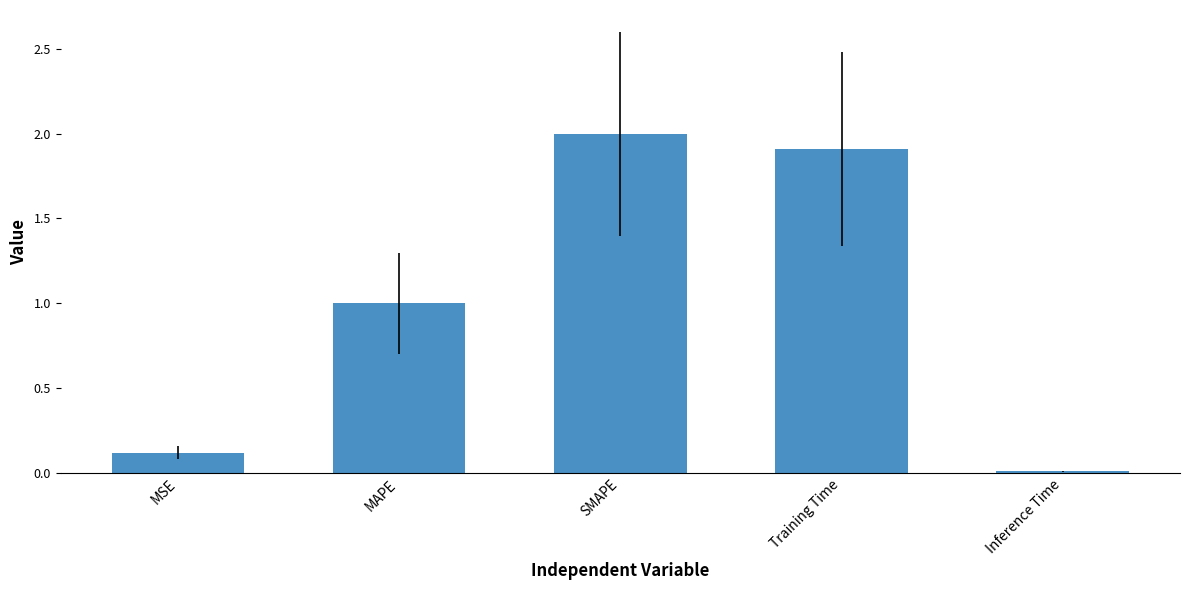

What is the difference between the second highest and minimum values?

1.9